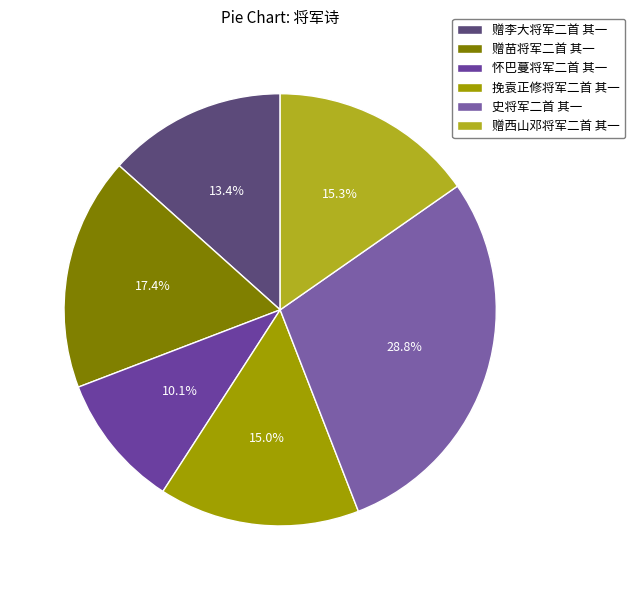

Is it true that 挽袁正修将军二首 其一 is 5% of the pie?

False